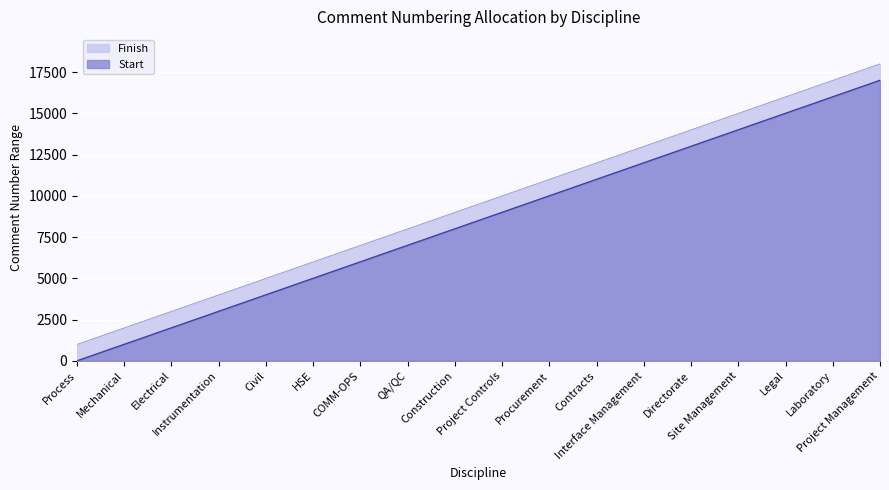

What is the difference between the second highest and minimum values in the Start series?

16000